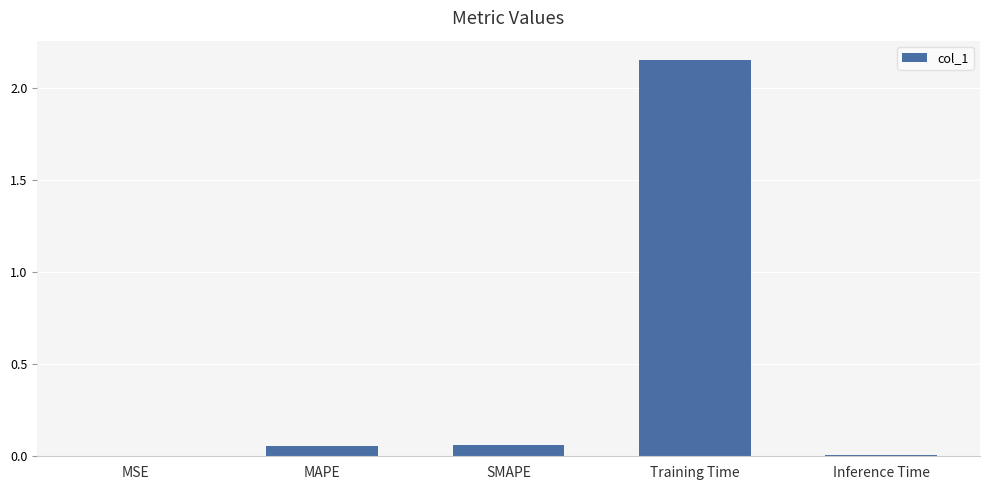

How many distinct data groups are displayed?

1